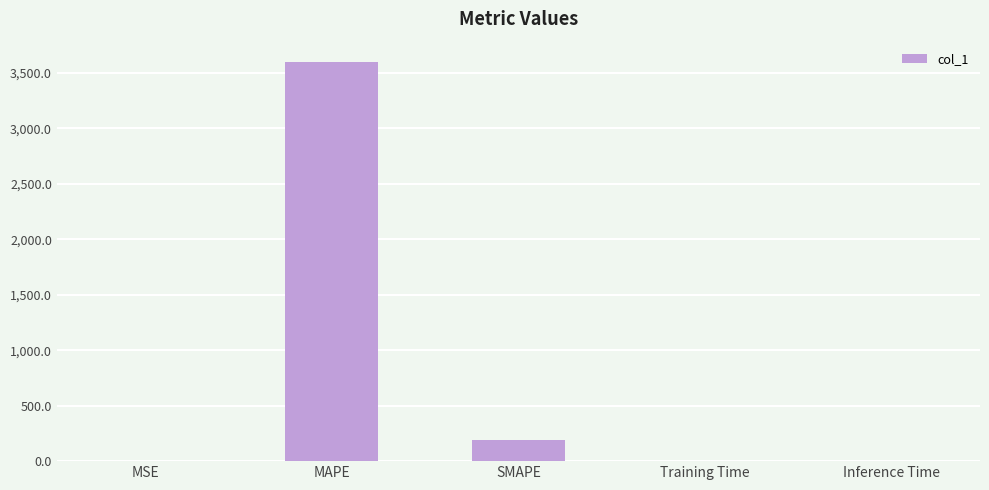

Which has a higher value, SMAPE or Training Time?

SMAPE